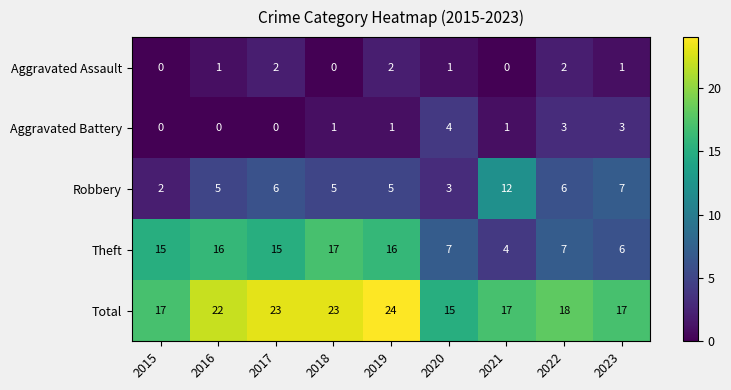

Rank the series by their maximum value, from lowest to highest.

Aggravated Assault, Aggravated Battery, Robbery, Theft, Total